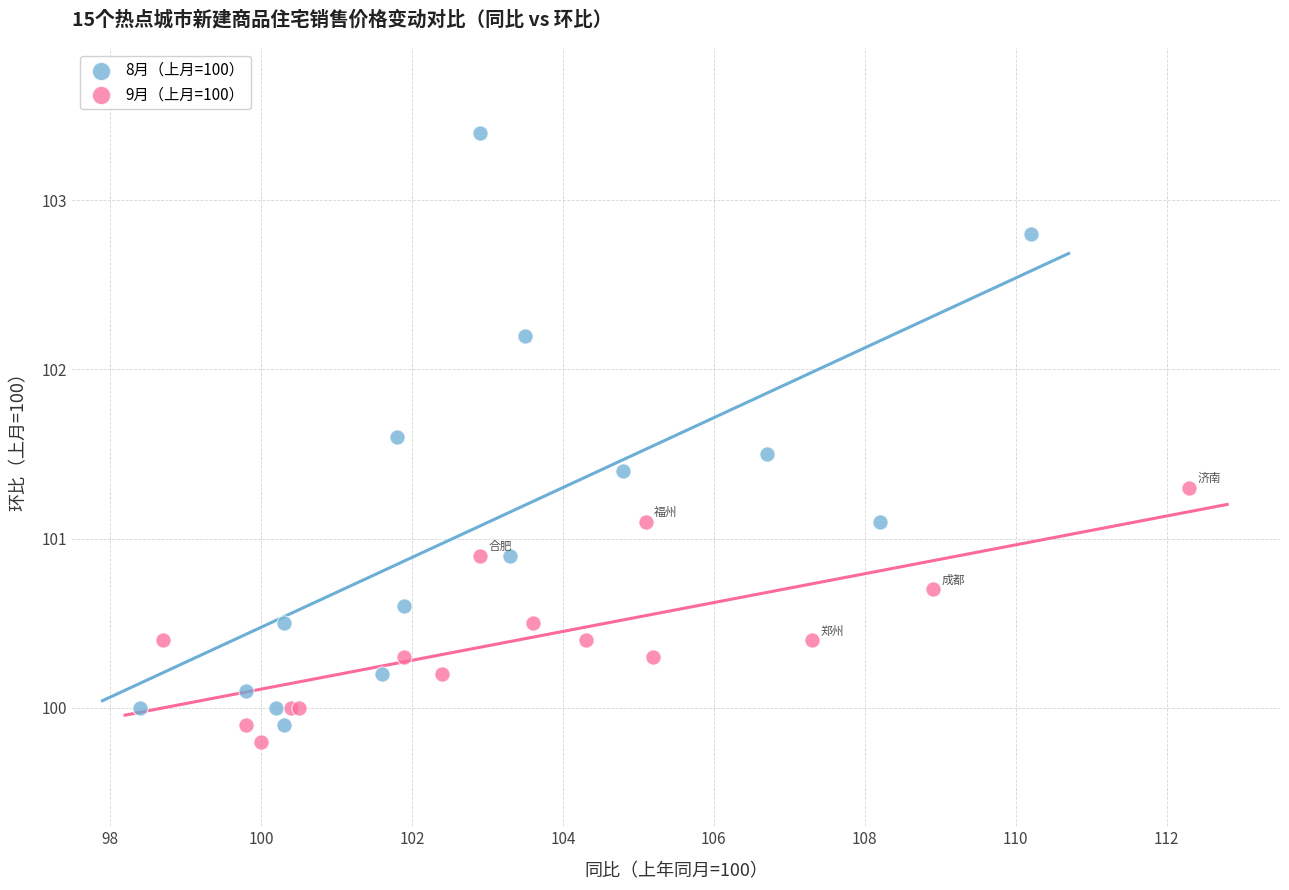

Which series has the widest spread of Y values?

8月（上月=100）